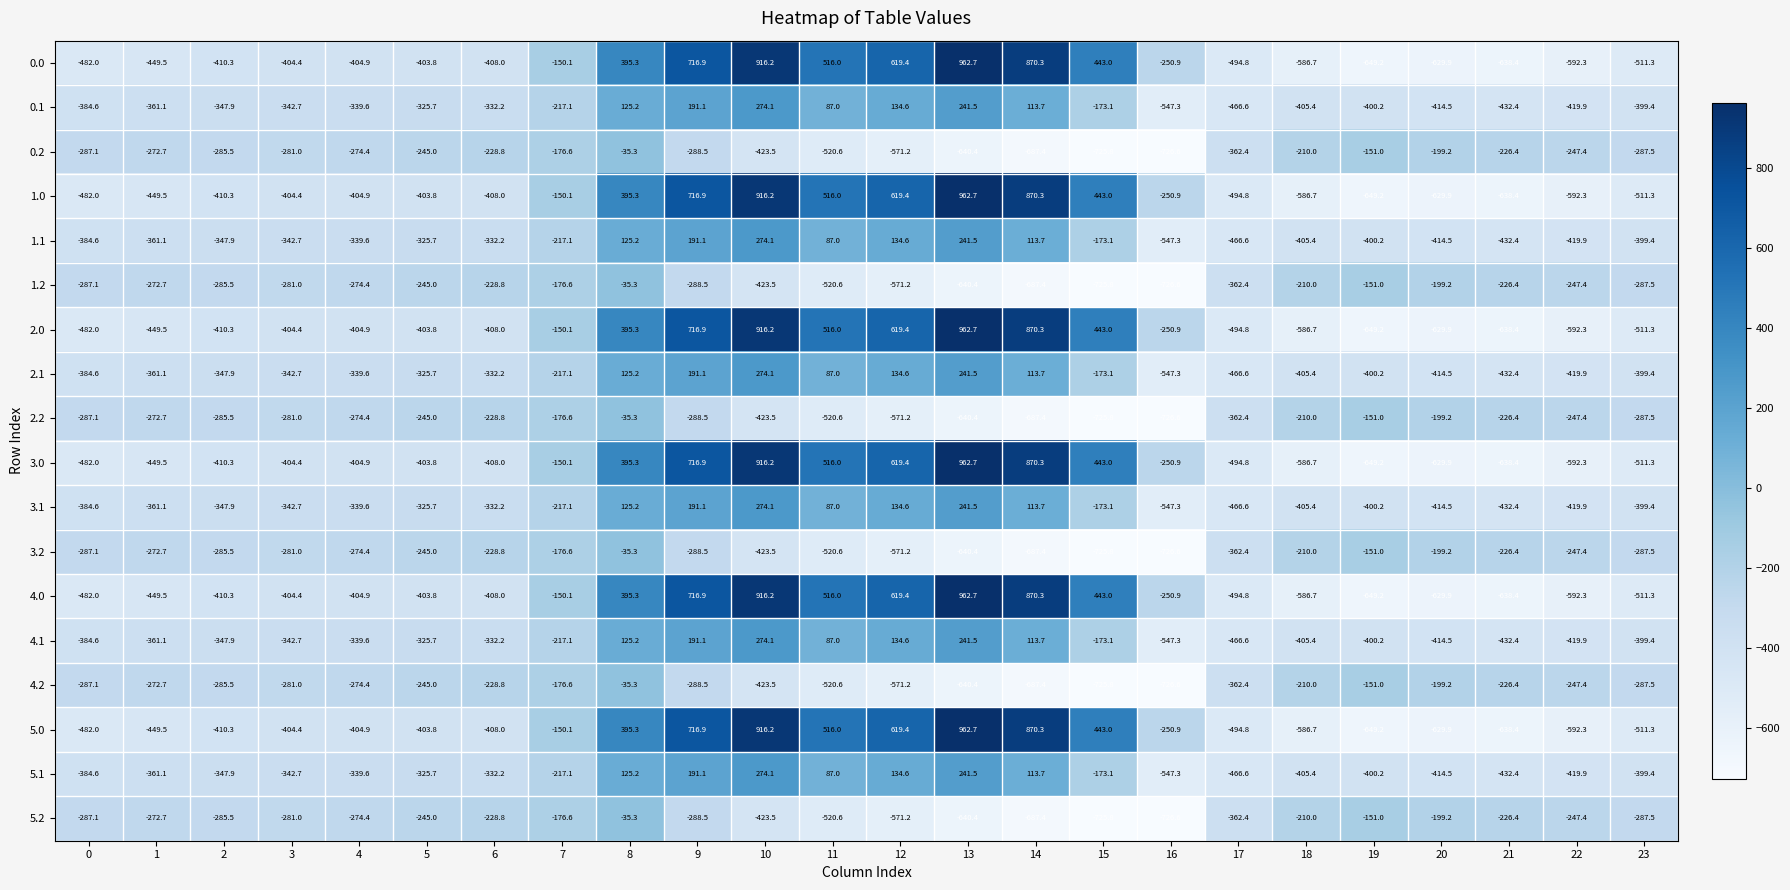

The 3.0 series shows 567.8 at 8. True or false?

False